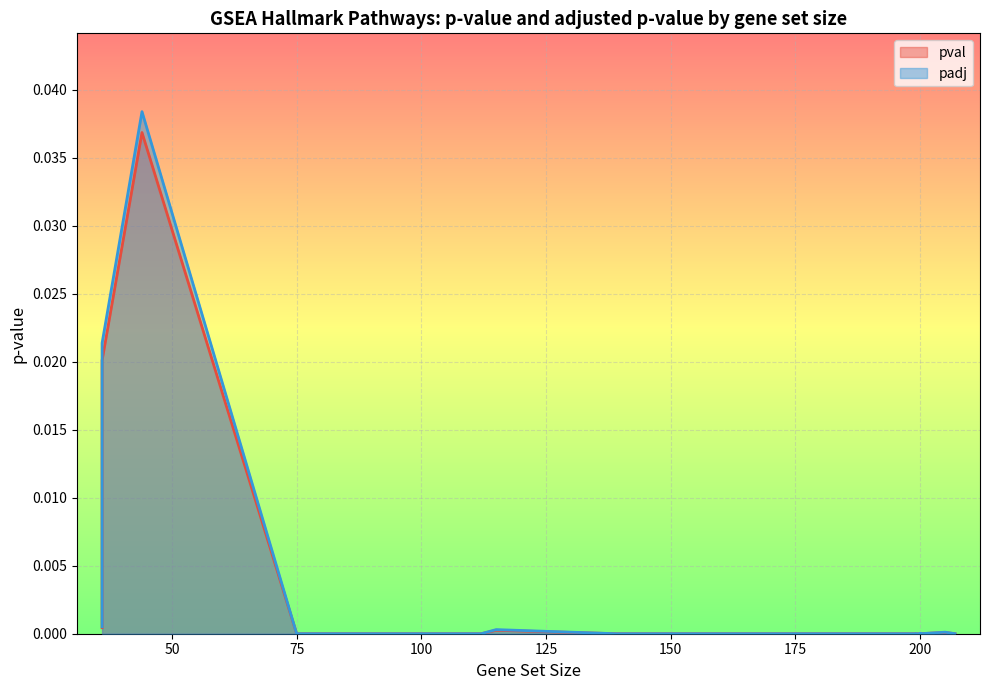

What are all the series names shown in the legend?

pval, padj